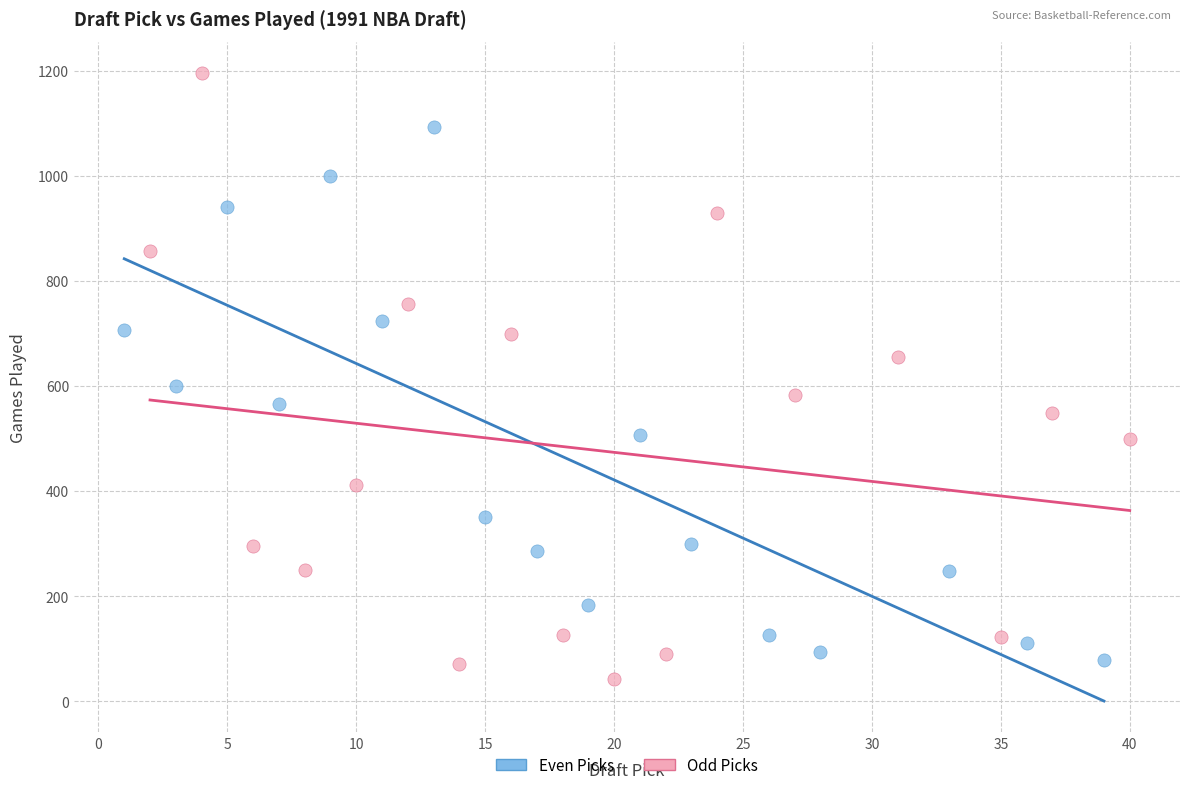

Which series has the largest Y range (max minus min)?

Odd Picks